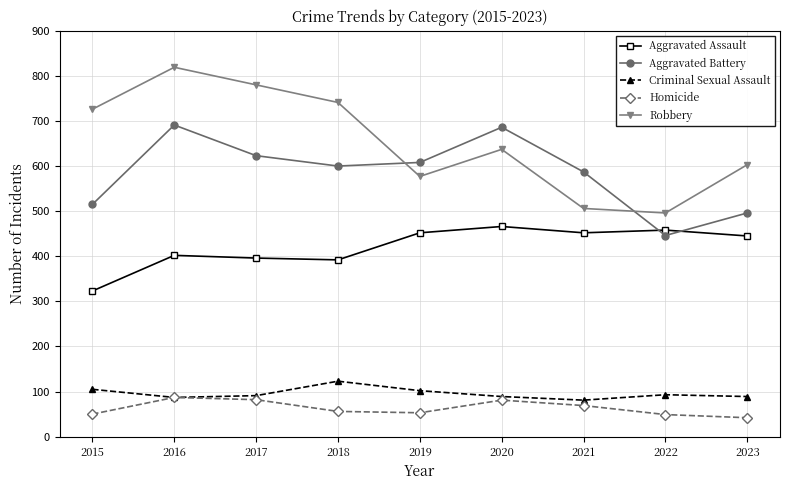

What is the spread (max minus min) of values at 2016?

732